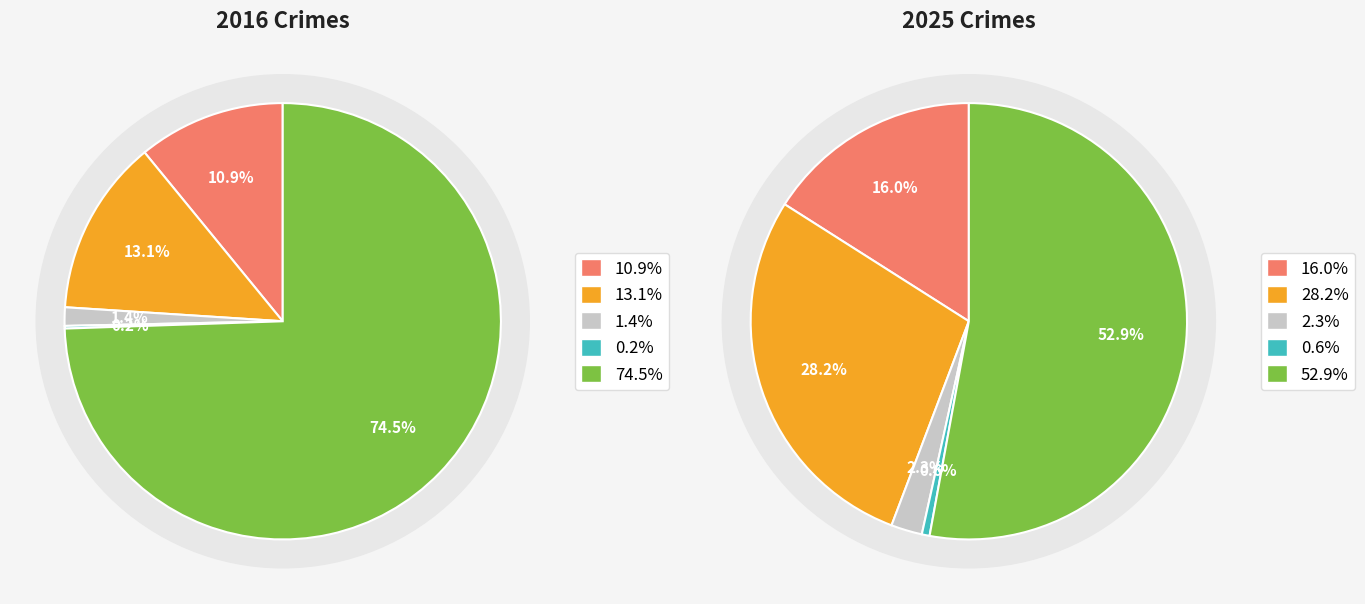

Does any single category account for the majority?

Yes